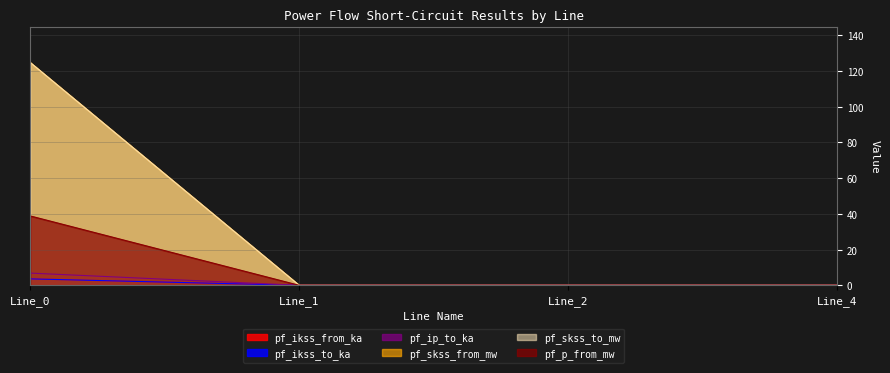

The value of pf_ikss_to_ka at Line_1 is -66.9. True or false?

False